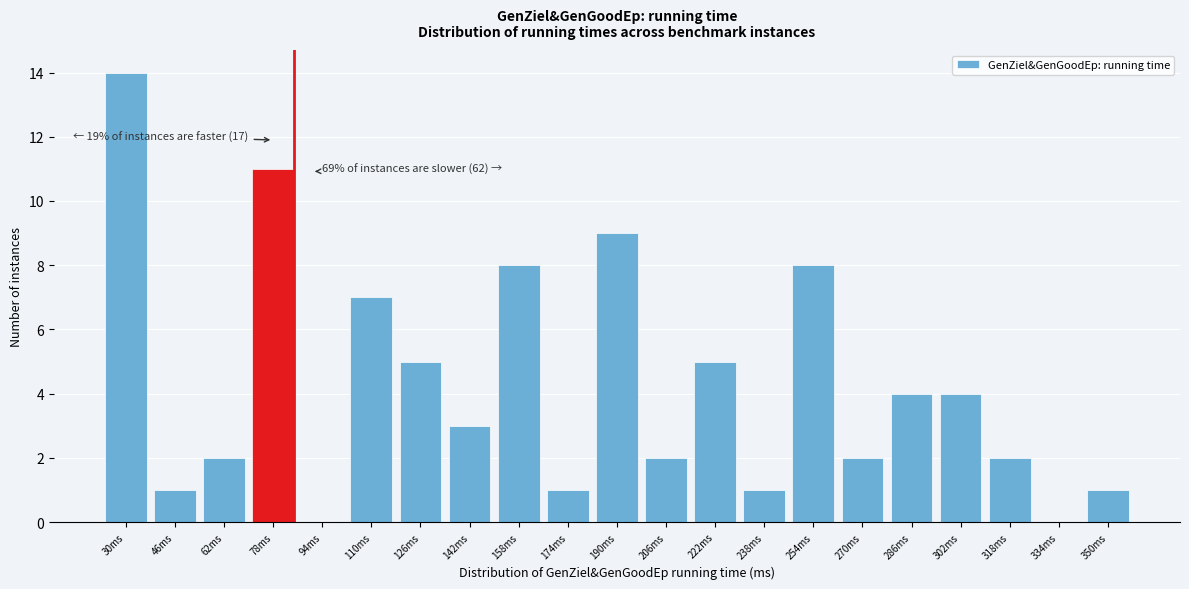

Reading left to right, what are all the values shown in this chart?

30ms=14	46ms=1	62ms=2	78ms=11	94ms=0	110ms=7	126ms=5	142ms=3	158ms=8	174ms=1	190ms=9	206ms=2	222ms=5	238ms=1	254ms=8	270ms=2	286ms=4	302ms=4	318ms=2	334ms=0	350ms=1